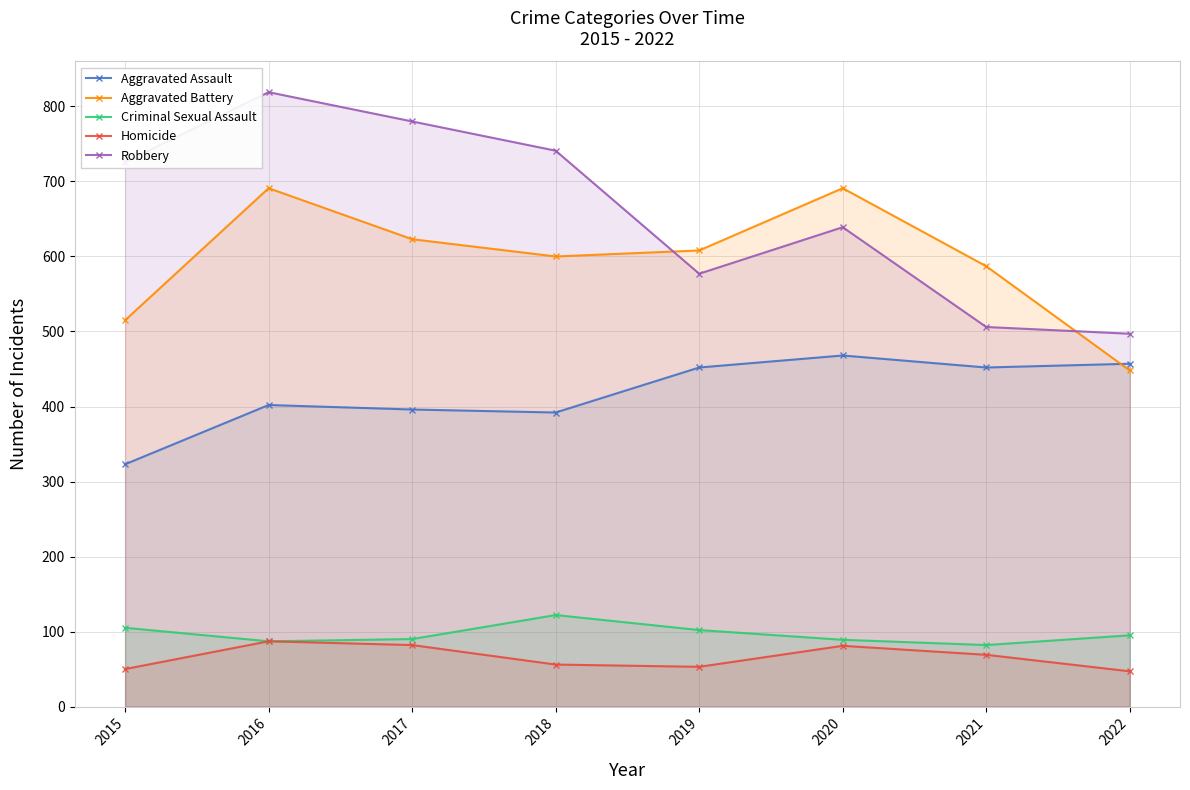

The value of Homicide at 2015 is 17. True or false?

False